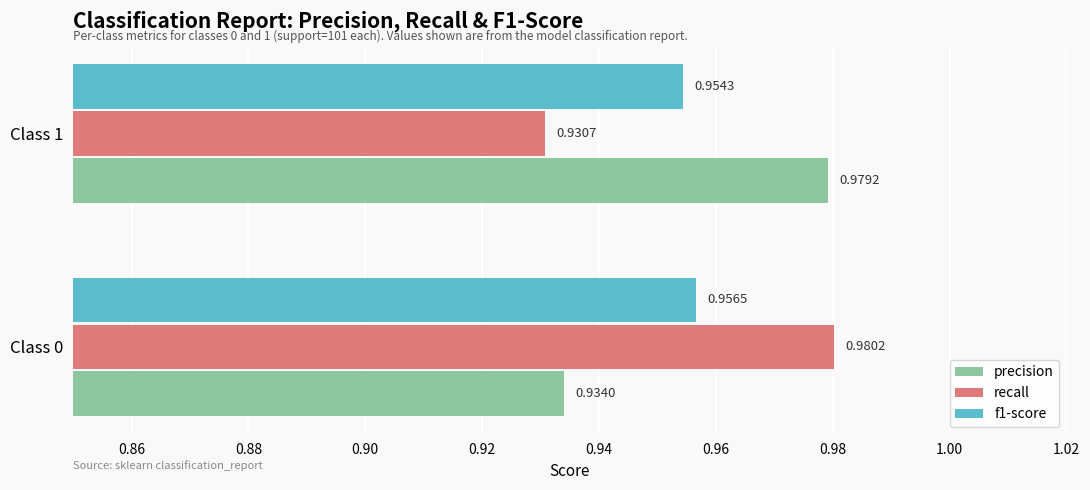

At how many categories does at least one series exceed 0?

2